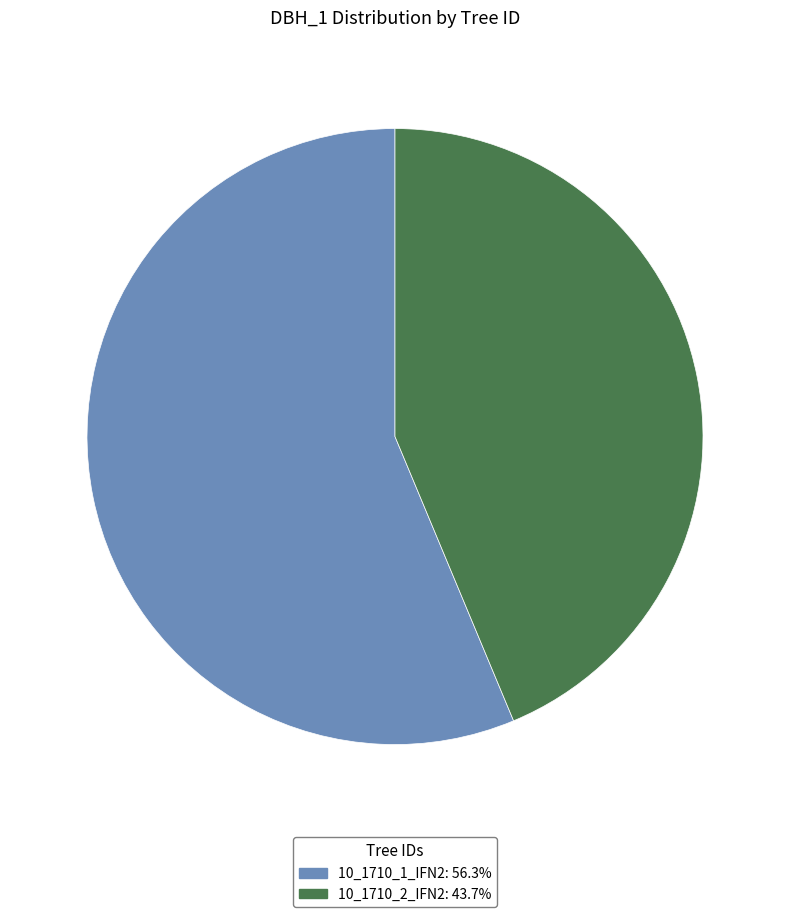

Rank the categories by value from lowest to highest.

10_1710_2_IFN2, 10_1710_1_IFN2